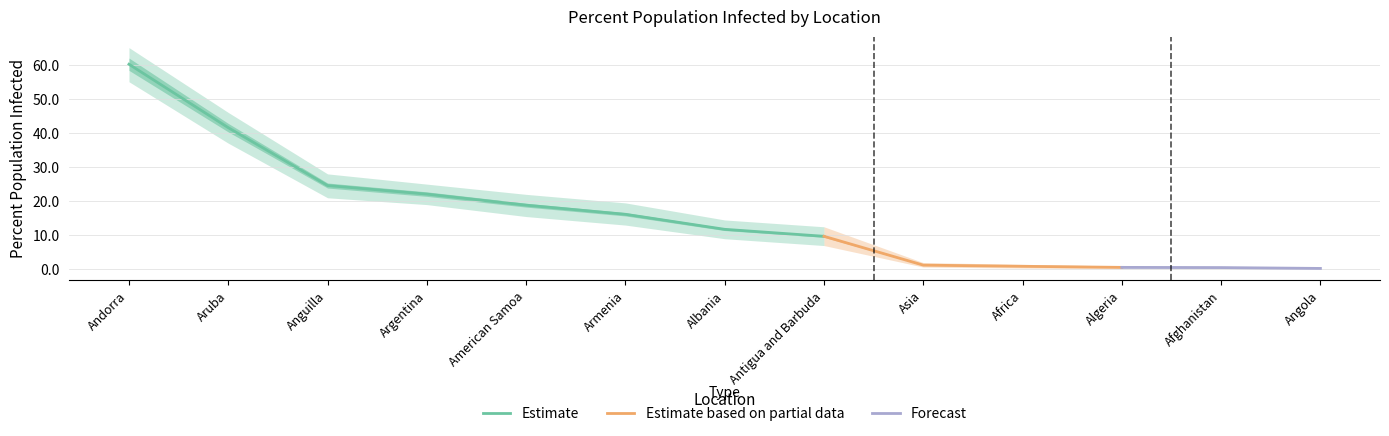

The Estimate series shows 11.8 at Albania. True or false?

True